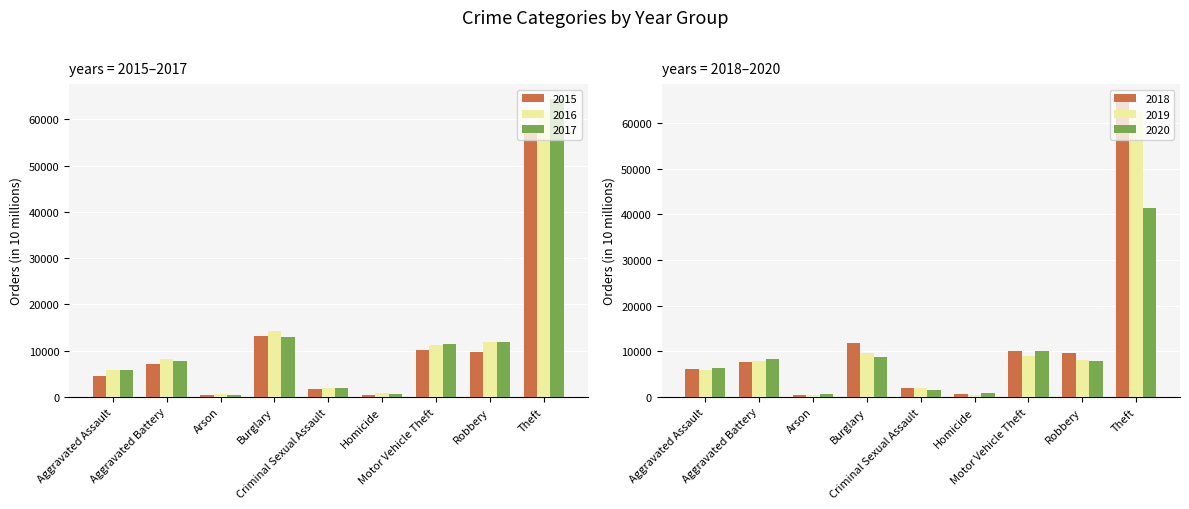

How many groups of bars are there?

9